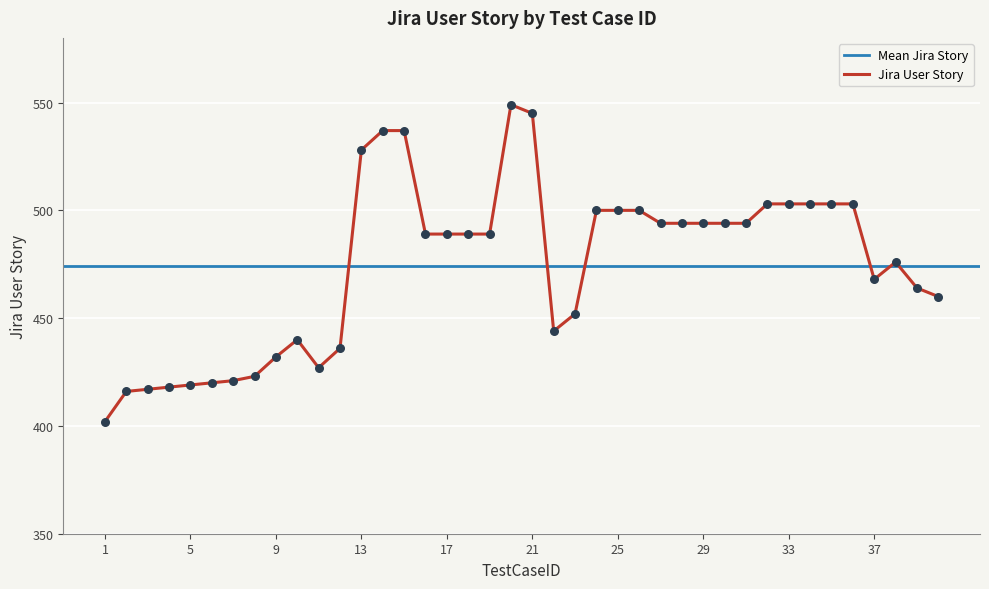

Between 20 and 39, which is larger?

20